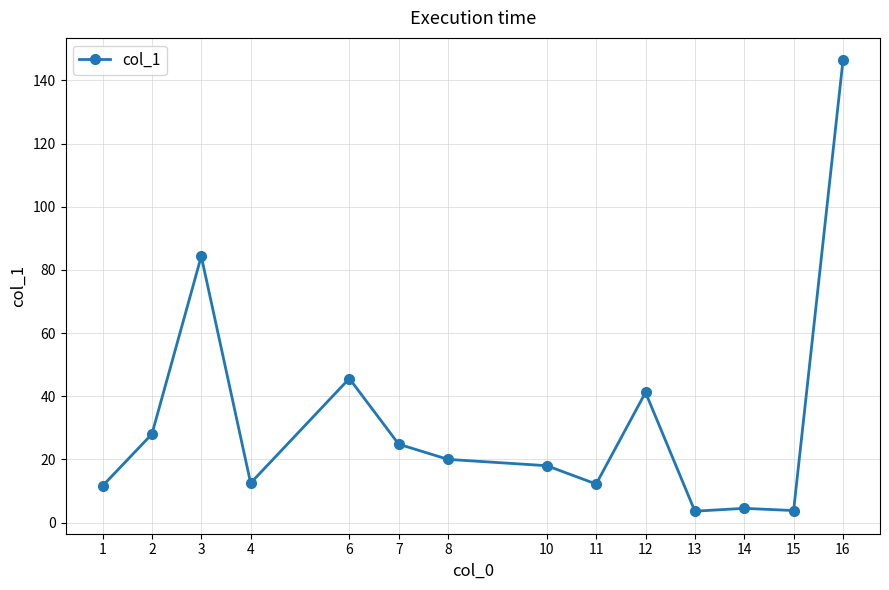

Is it true that the value at 10 is 18.0?

True